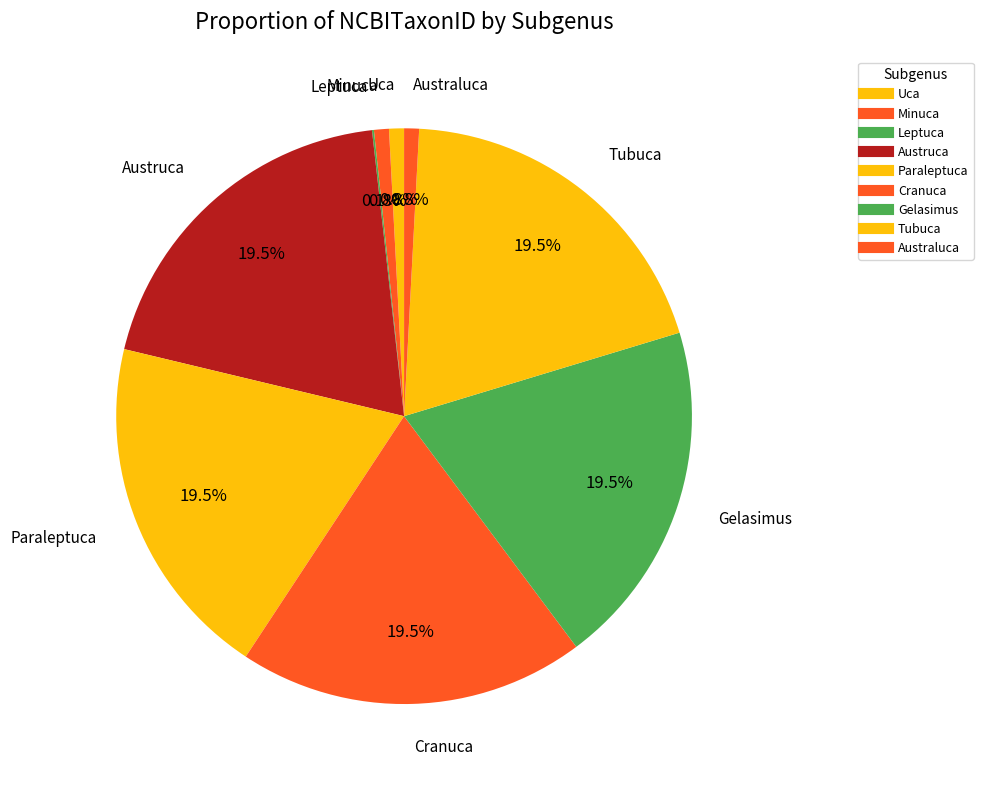

Is there any slice that represents more than half of the pie?

No